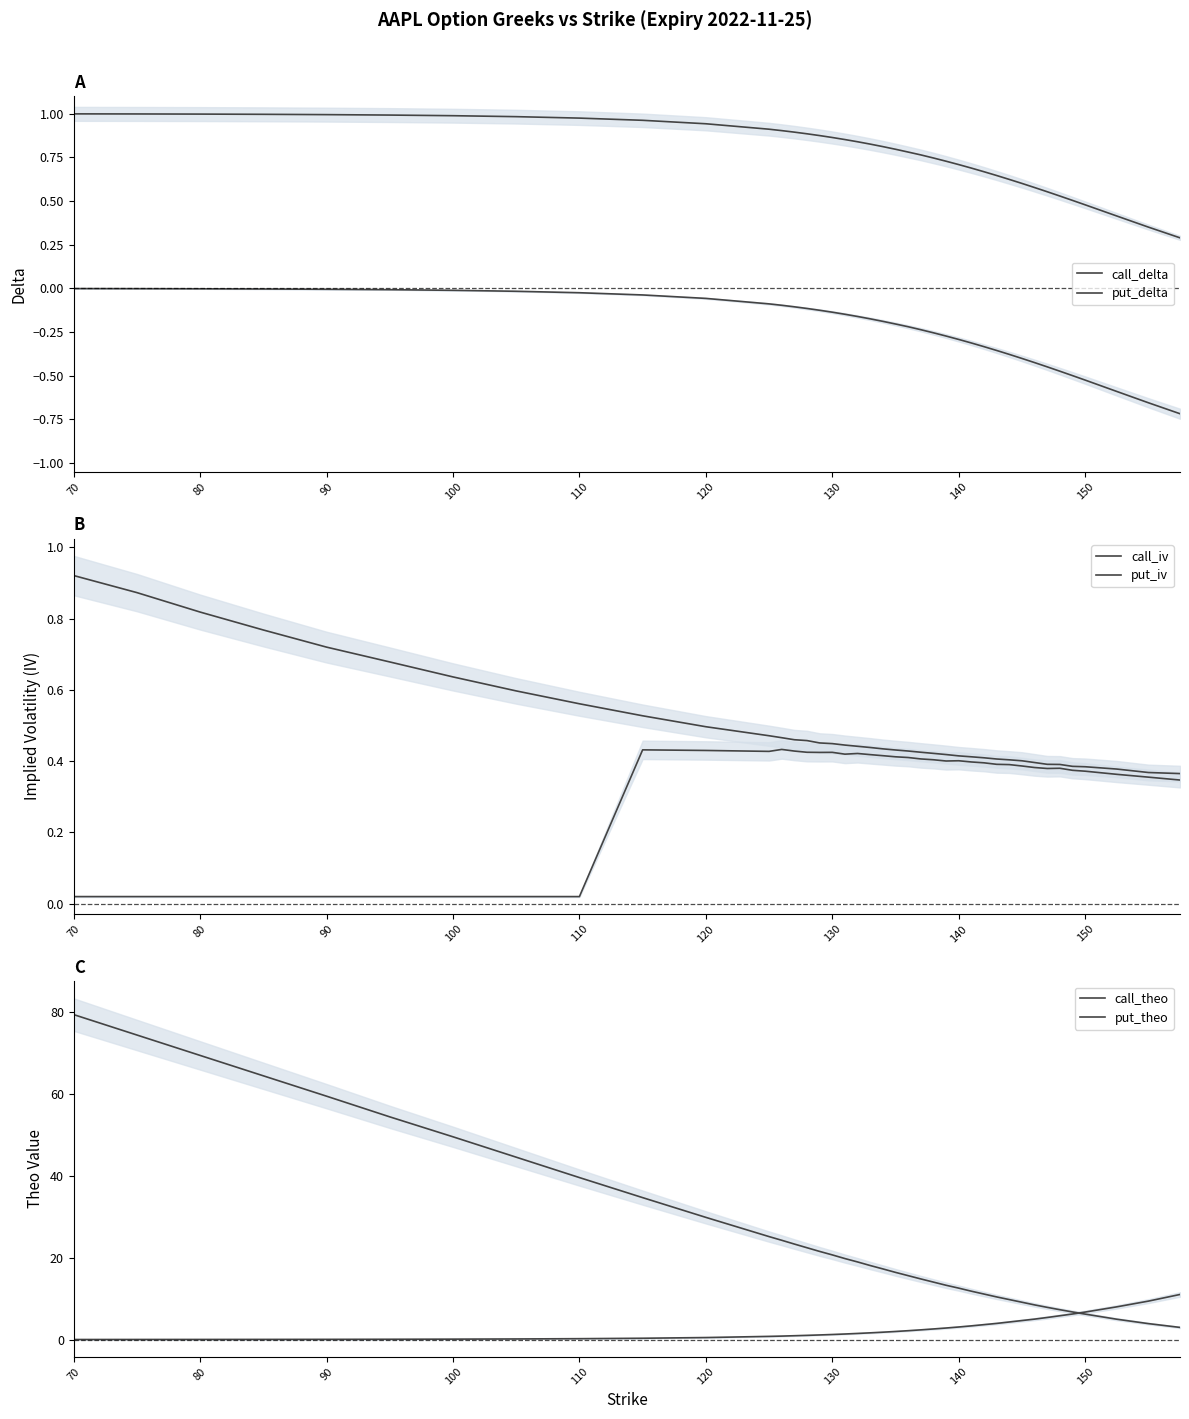

True or false: call_iv and put_iv intersect in this chart.

False